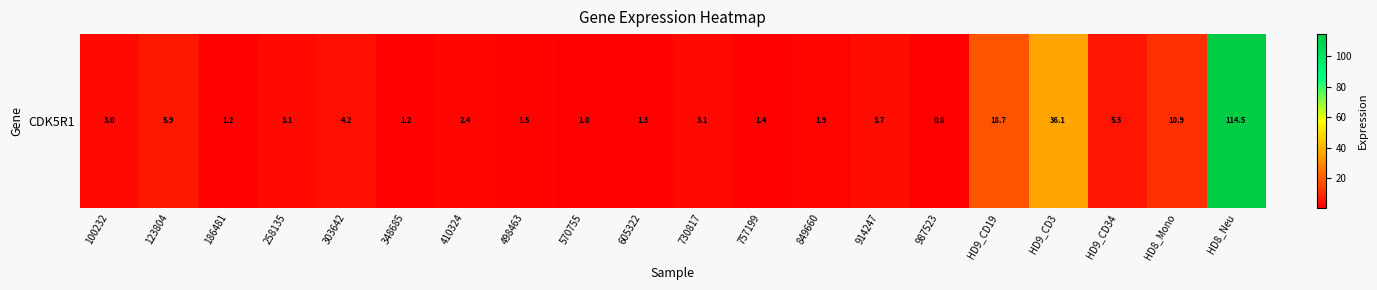

What is the difference between the values at 987523 and 730817?

2.3